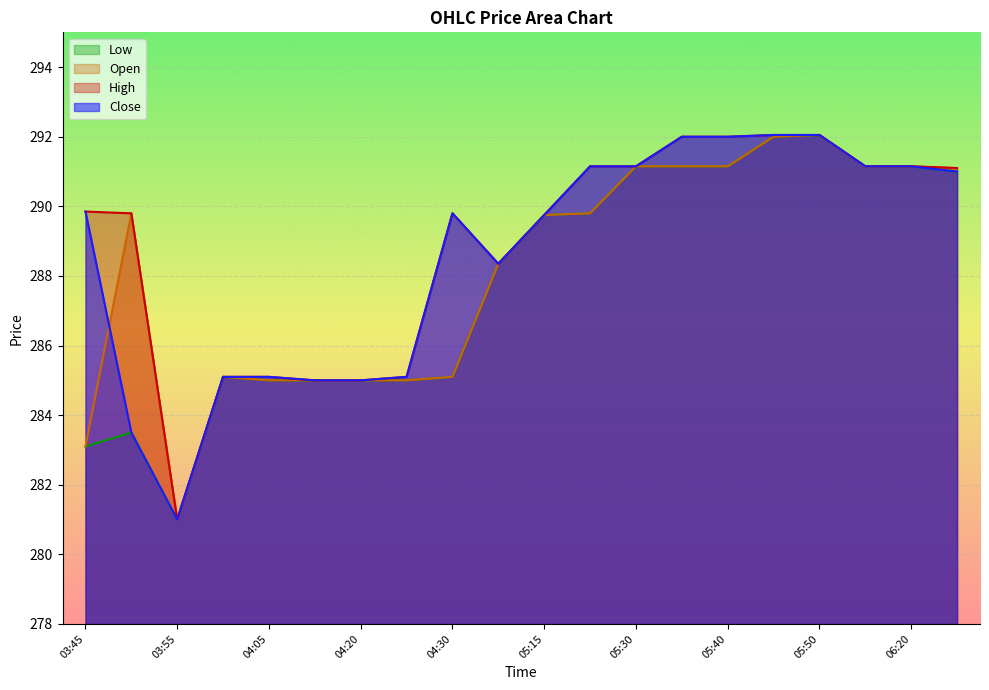

Which category has the lowest value across all series?

03:55